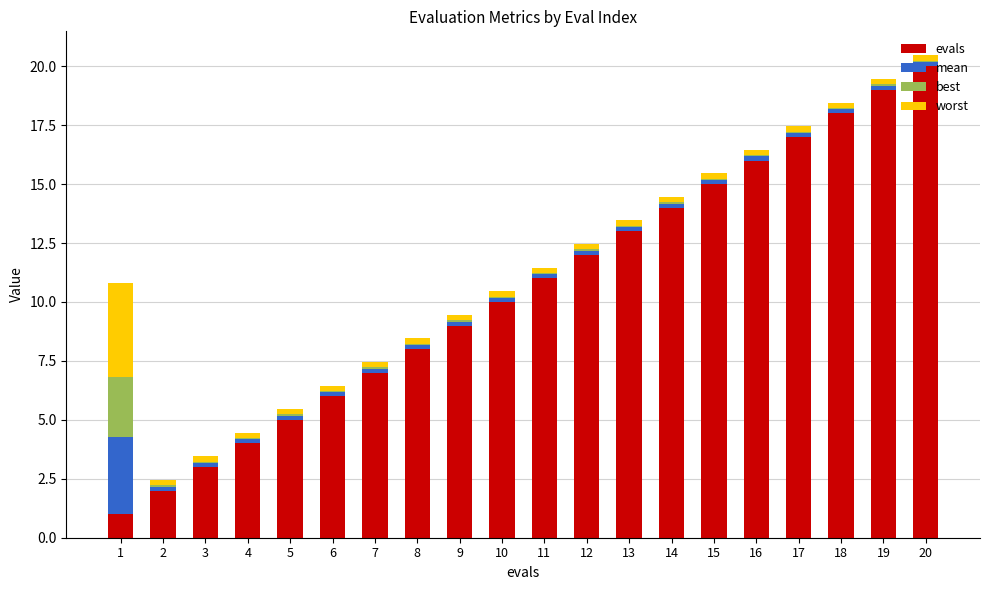

What is the highest value of the evals series?

20.0